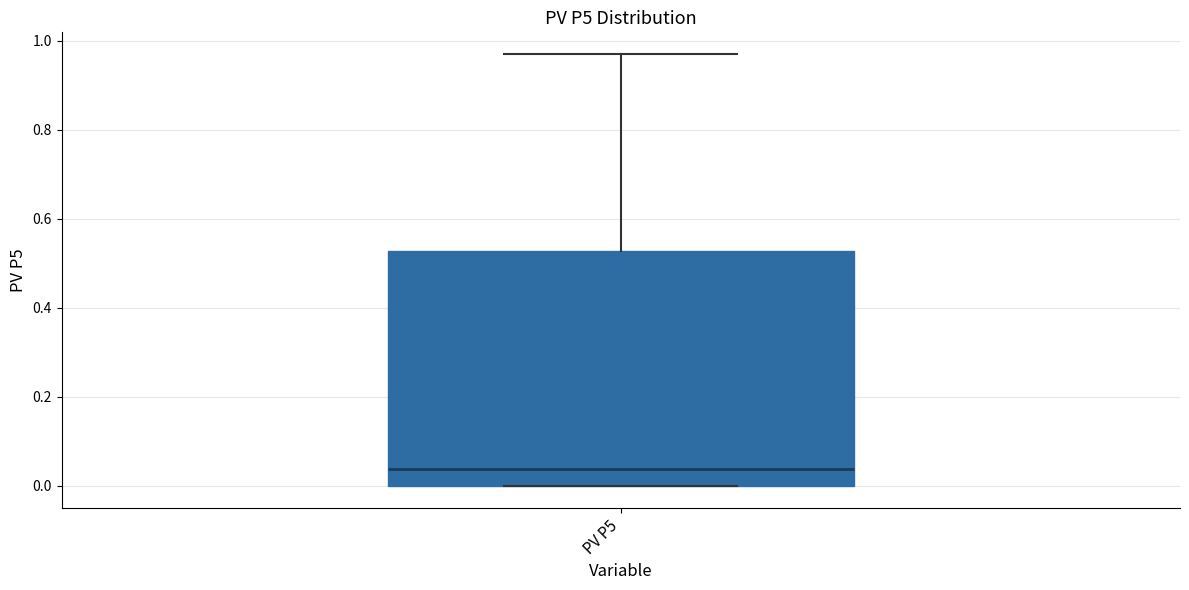

Transcribe this box plot: give where the median line is, the range the box spans, and where the two whiskers end, as read against the y-axis. The values are not printed on the chart, so give them approximately, as read against the axis.

median 0.04, box 0.00 to 0.52, whiskers 0.00 to 0.98